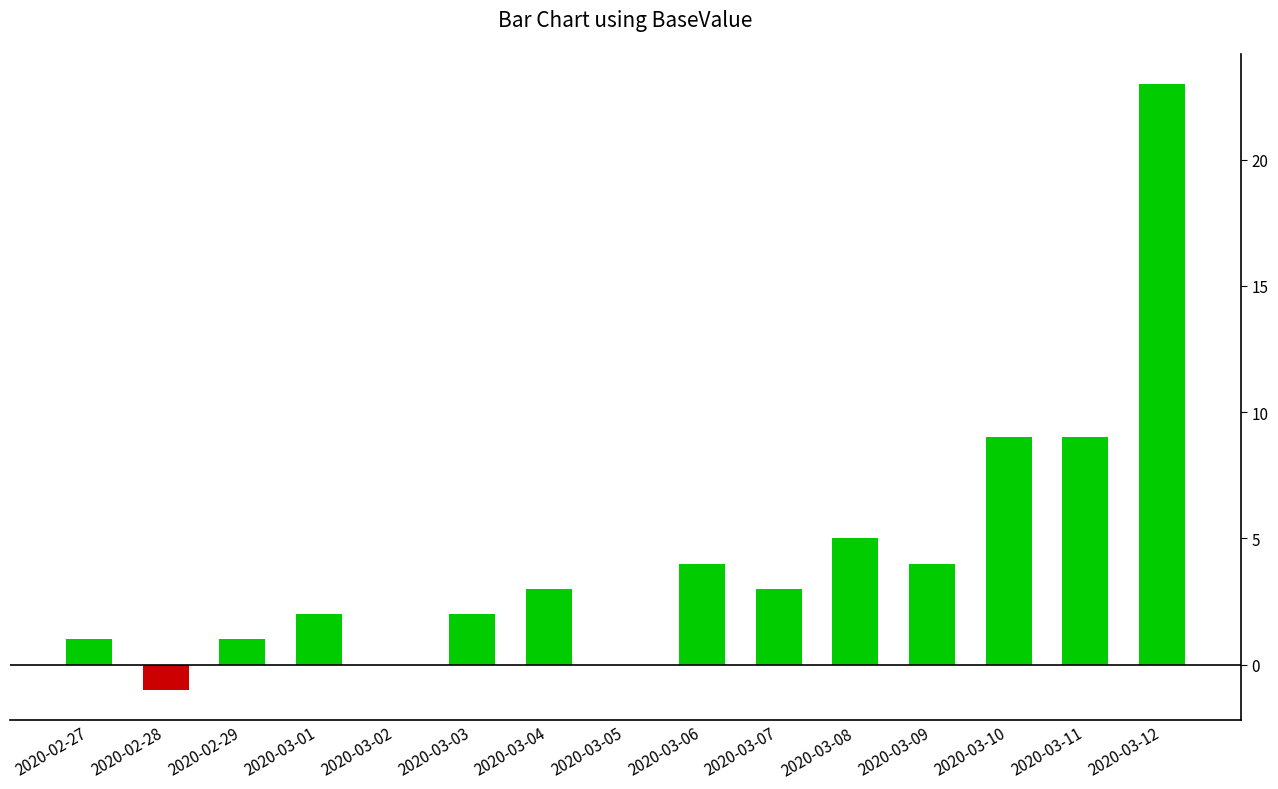

What is the sum of all values?

65